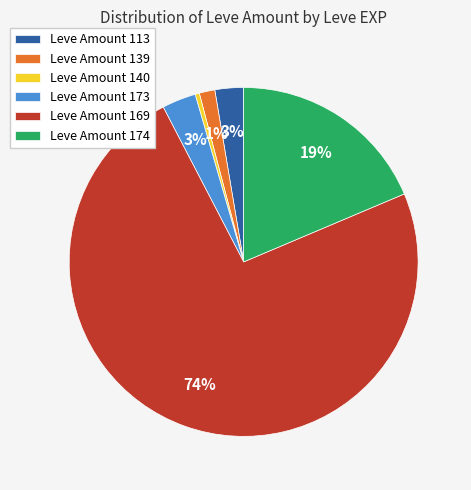

Combined, do Leve Amount 113 and Leve Amount 174 account for over 50%?

No